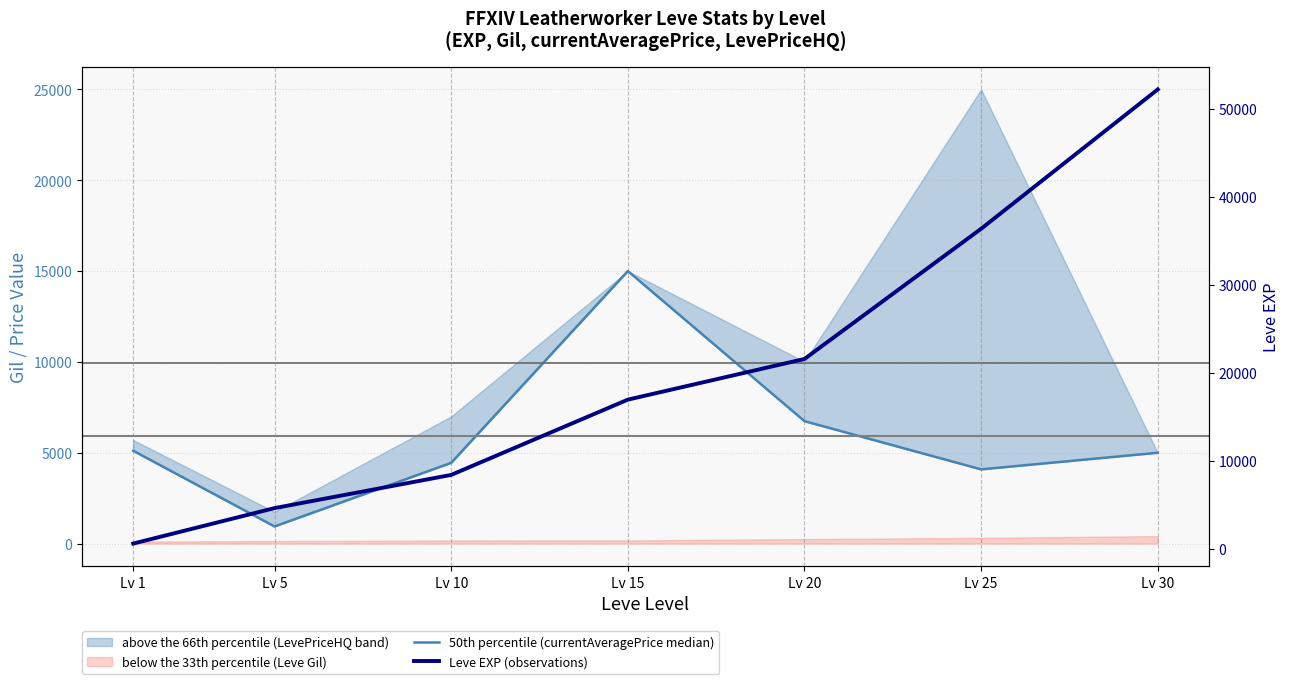

What is the maximum value for Leve EXP (observations)?

52220